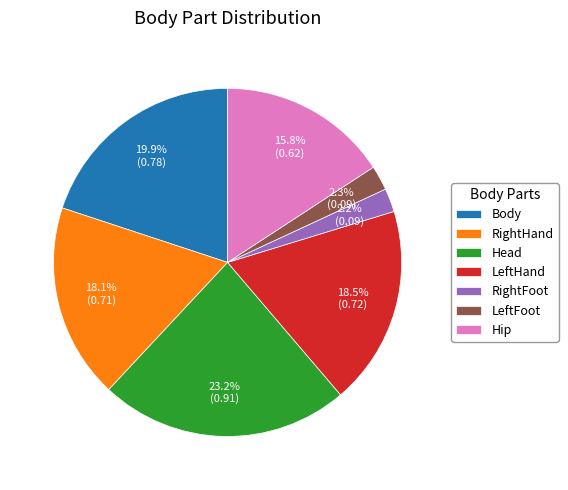

Which has a higher value, Body or RightFoot?

Body